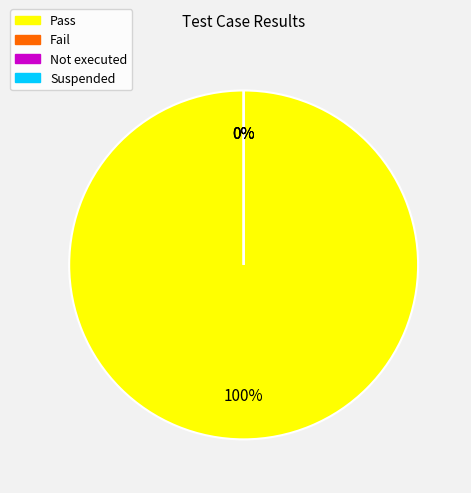

Does Fail represent more than half of the total?

No